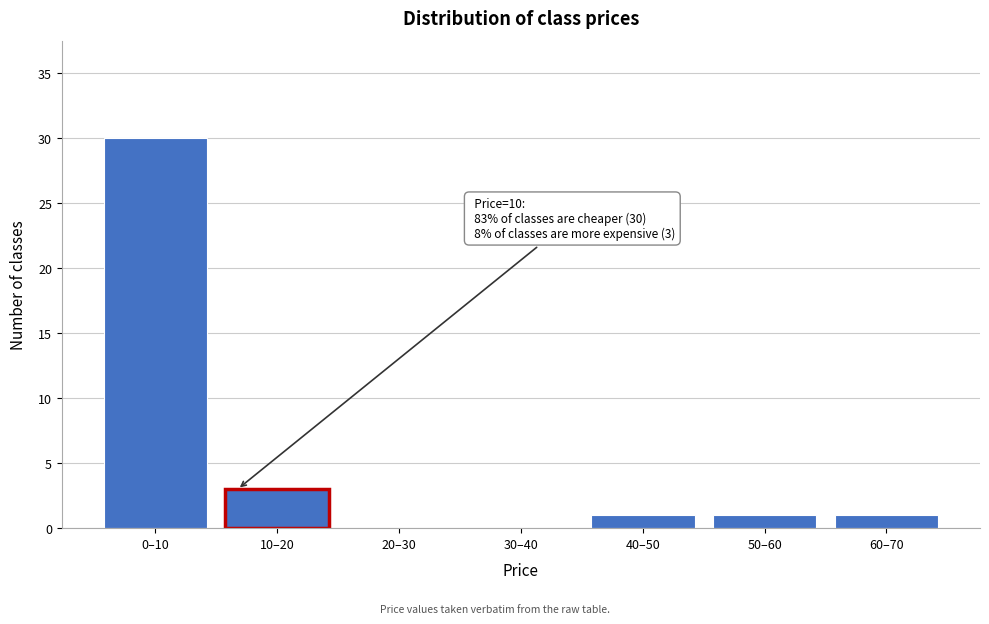

Reading left to right, list all the values displayed in this chart.

0–10=30	10–20=3	20–30=0	30–40=0	40–50=1	50–60=1	60–70=1